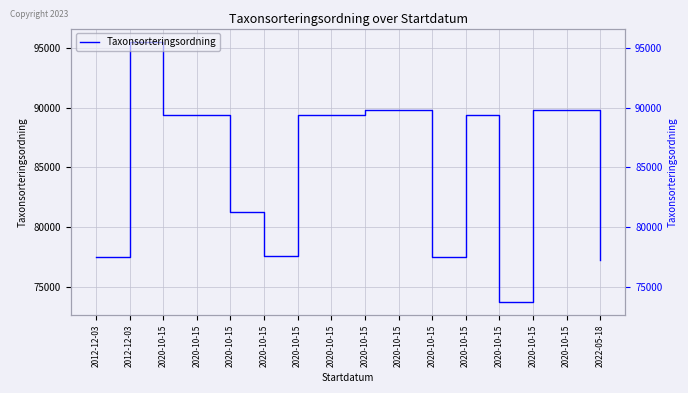

List the labels in order of value, largest first.

2012-12-03, 2020-10-15, 2020-10-15, 2020-10-15, 2020-10-15, 2020-10-15, 2020-10-15, 2020-10-15, 2020-10-15, 2020-10-15, 2020-10-15, 2020-10-15, 2012-12-03, 2020-10-15, 2022-05-18, 2020-10-15